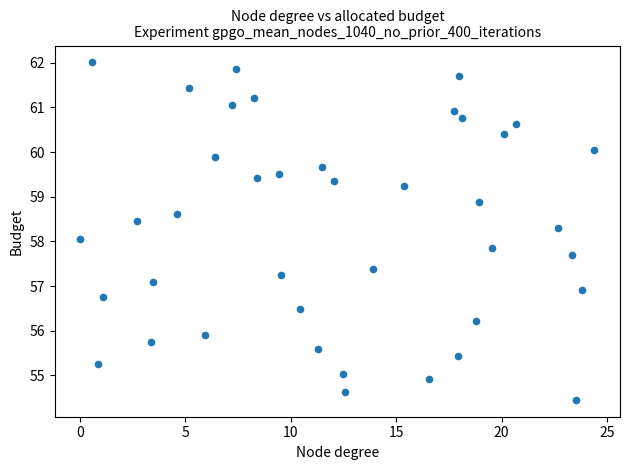

What is the range of X values (max minus min)?

24.4